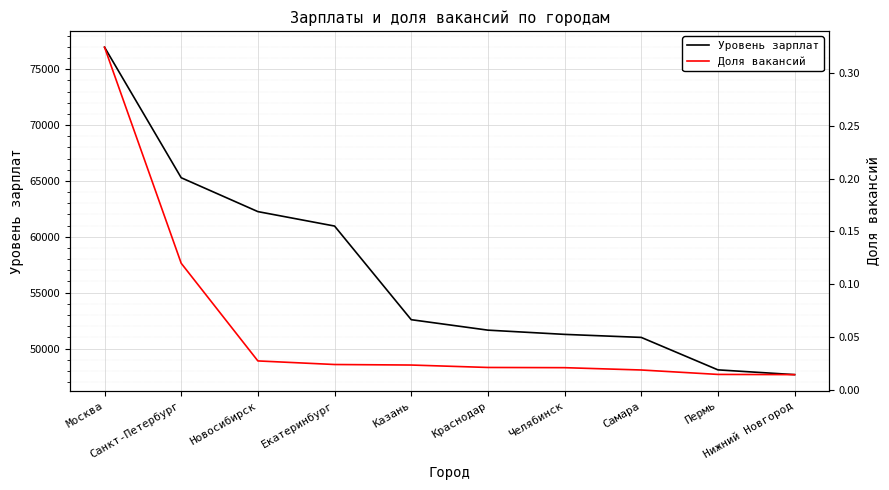

Reading left to right, list all the values displayed in this chart.

Уровень зарплат: Москва=76970.0	Санкт-Петербург=65286.0	Новосибирск=62254.0	Екатеринбург=60962.0	Казань=52580.0	Краснодар=51644.0	Челябинск=51265.0	Самара=50994.0	Пермь=48089.0	Нижний Новгород=47662.0
Доля вакансий: Москва=0.3	Санкт-Петербург=0.1	Новосибирск=0.0	Екатеринбург=0.0	Казань=0.0	Краснодар=0.0	Челябинск=0.0	Самара=0.0	Пермь=0.0	Нижний Новгород=0.0